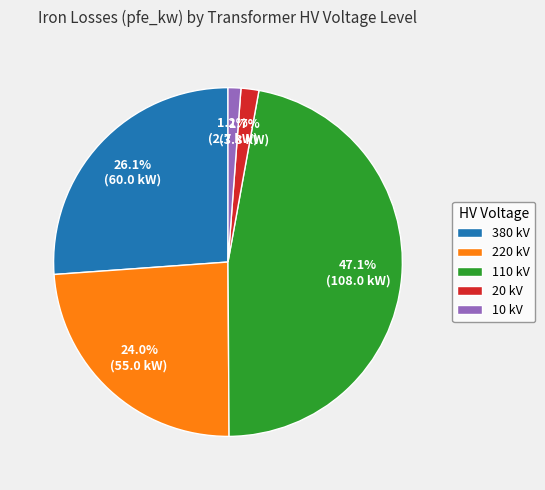

What percentage is NOT represented by 380 kV?

73.9%